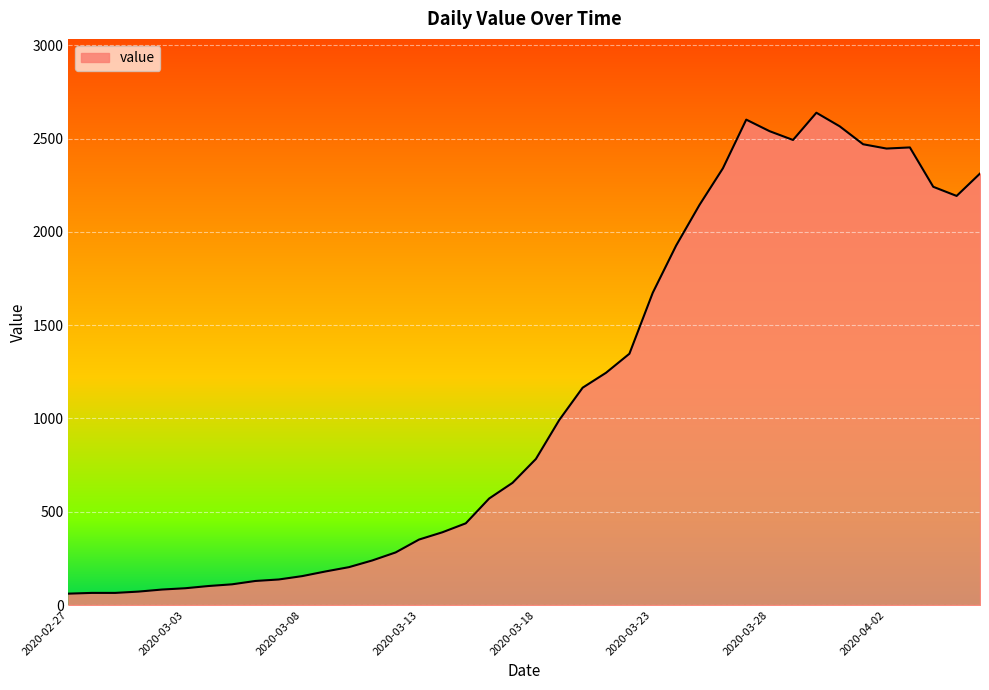

What is the maximum value shown in the chart?

2639